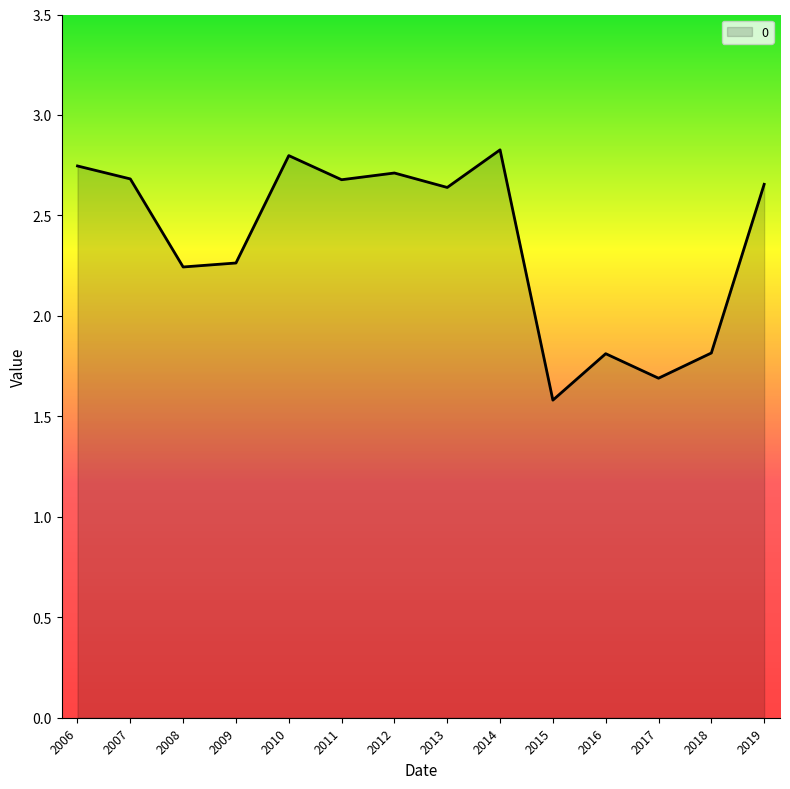

Which category has the highest value across all series?

2014